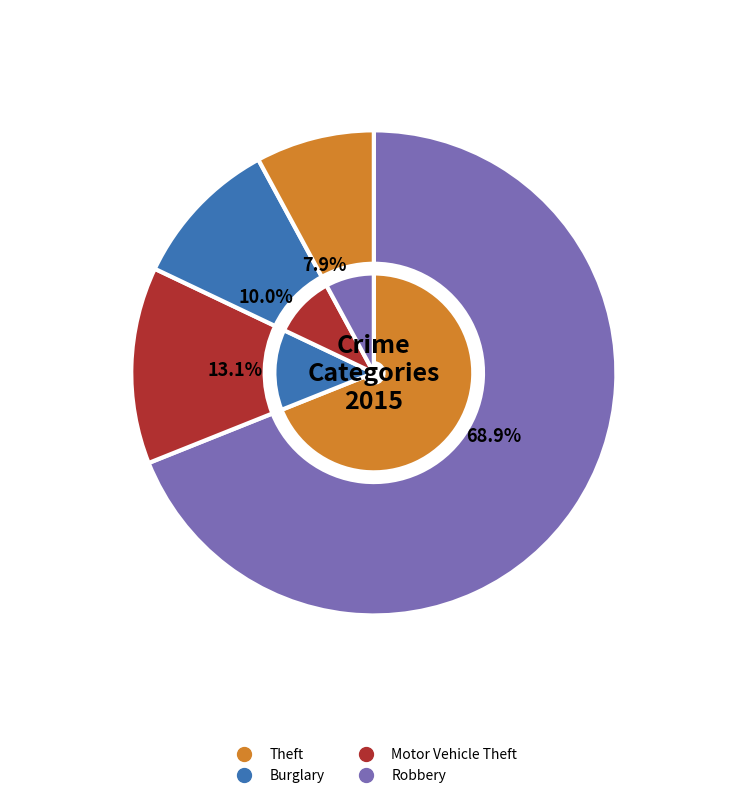

Is there a majority slice in this chart?

Yes